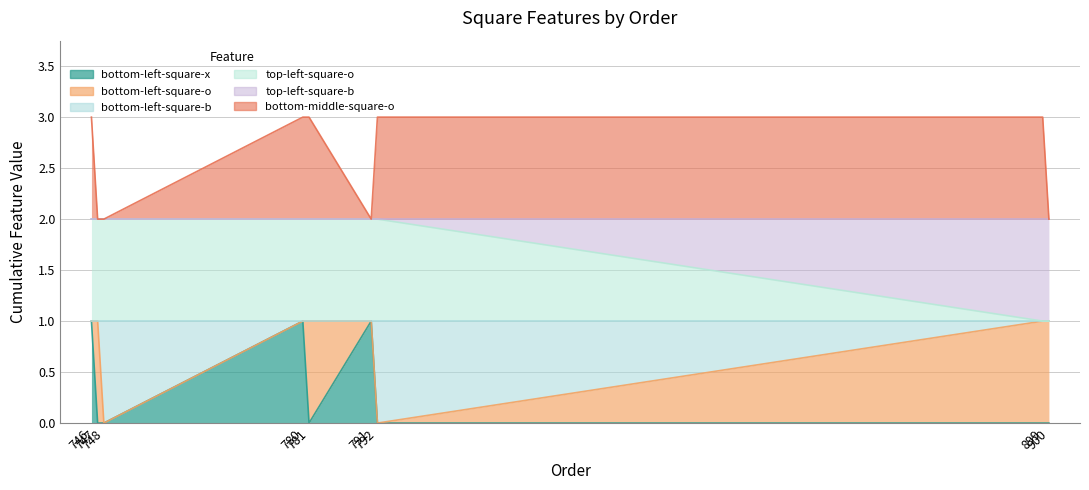

What is the difference between the highest and lowest values at 791?

1